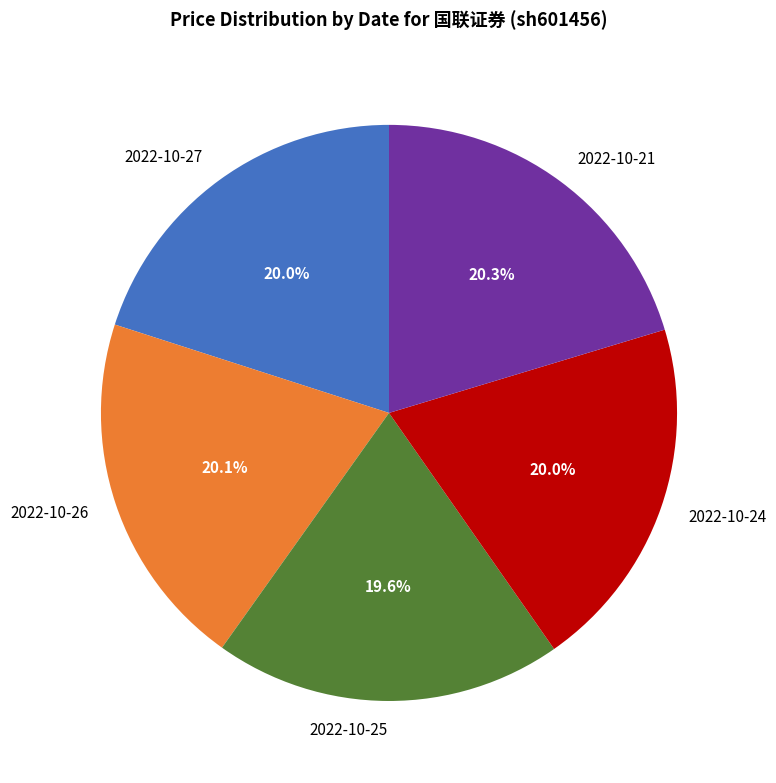

What is the ratio of the value at 2022-10-27 to the value at 2022-10-21?

1.0